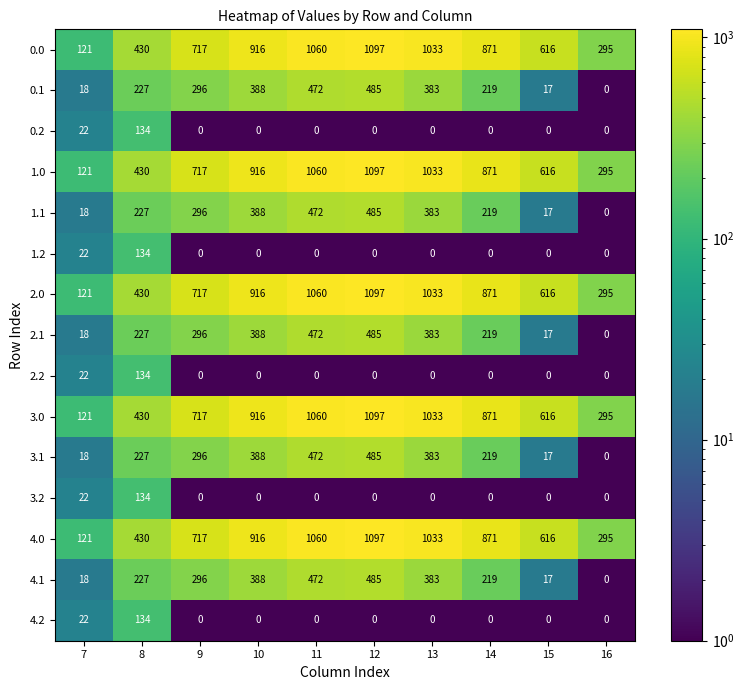

Which label corresponds to the largest value in the chart?

12